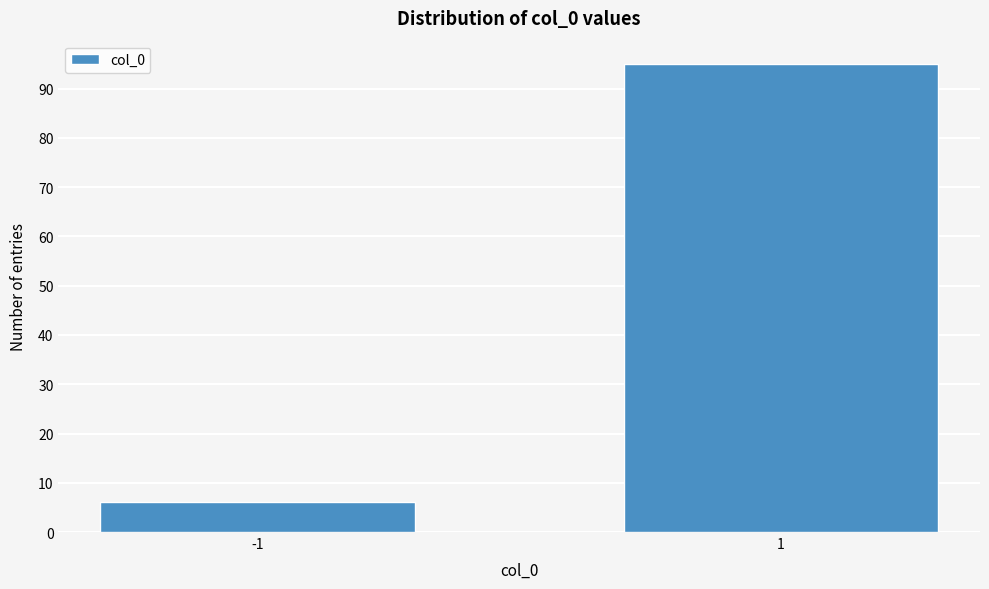

Reading left to right, list all the values displayed in this chart.

-1=6	1=95